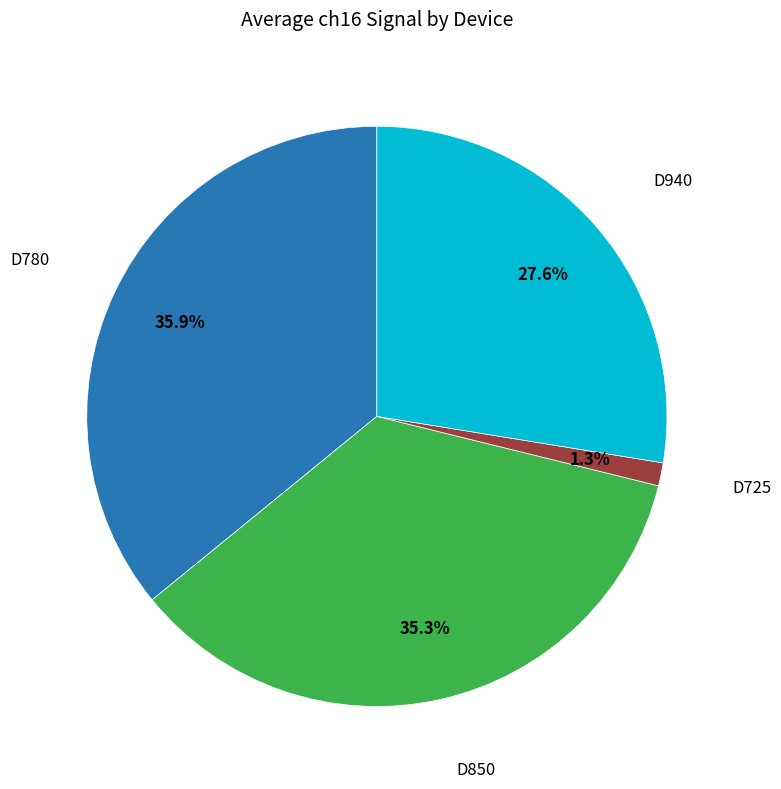

Is there any slice that represents more than half of the pie?

No